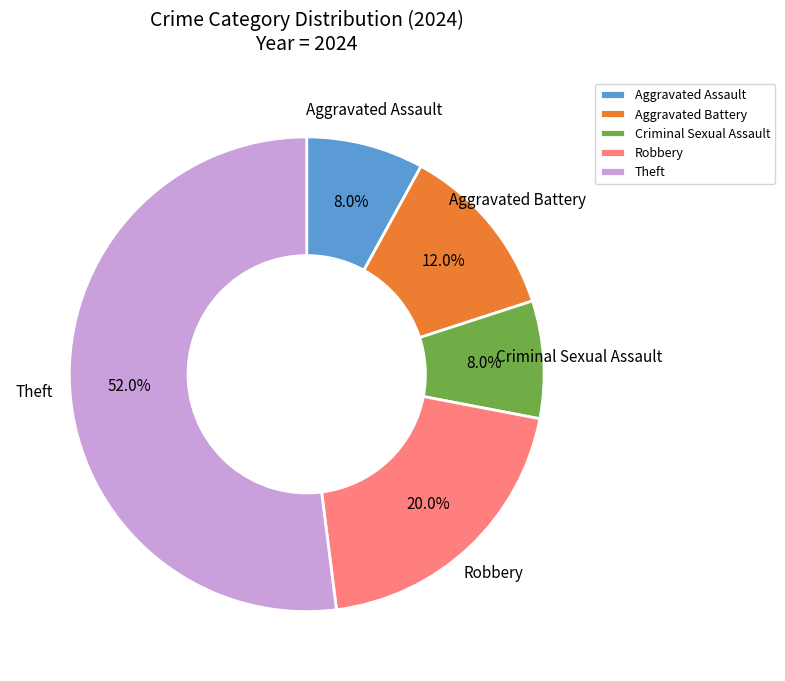

How much of the chart is everything except Aggravated Assault?

92.0%